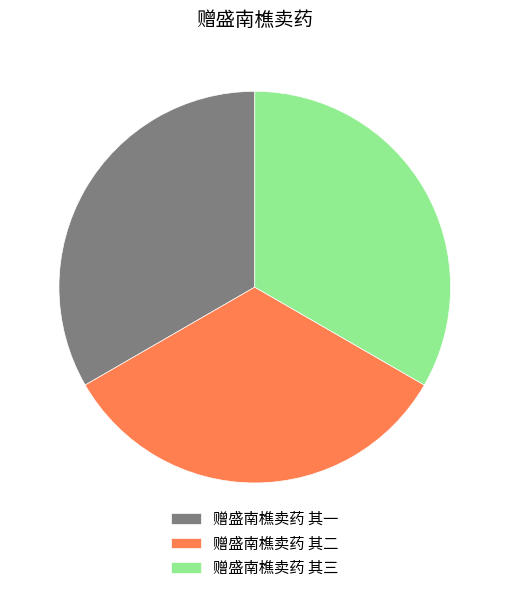

Is it true that 赠盛南樵卖药 其一 is 33% of the pie?

True